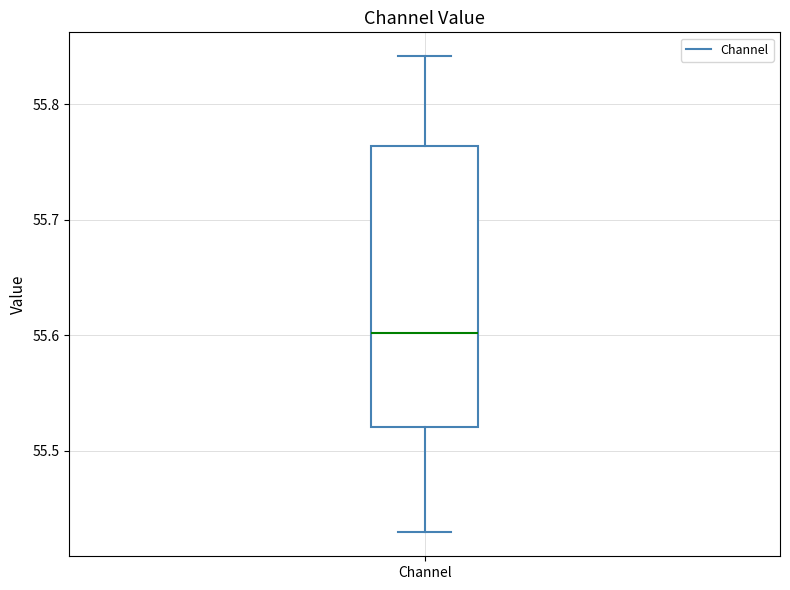

Read this box plot against the y-axis: the position of the median line, the range covered by the box, and the ends of both whiskers. The values are not printed on the chart, so give them approximately, as read against the axis.

median 55.60, box 55.52 to 55.76, whiskers 55.43 to 55.84